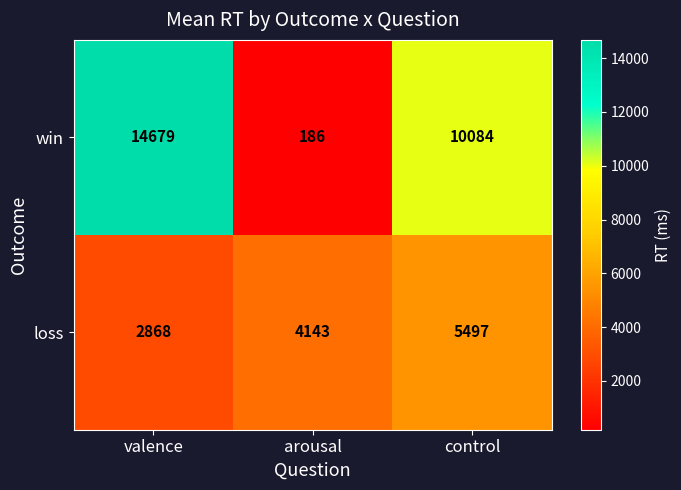

What is the average value of the loss series?

4169